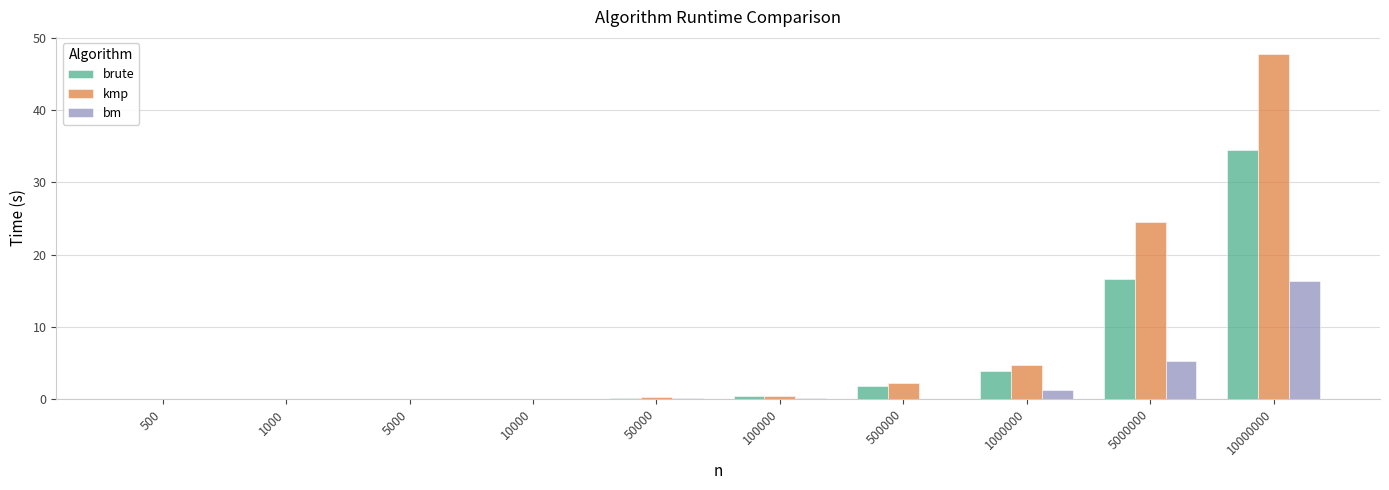

The value of brute at 10000 is 0.0. True or false?

True